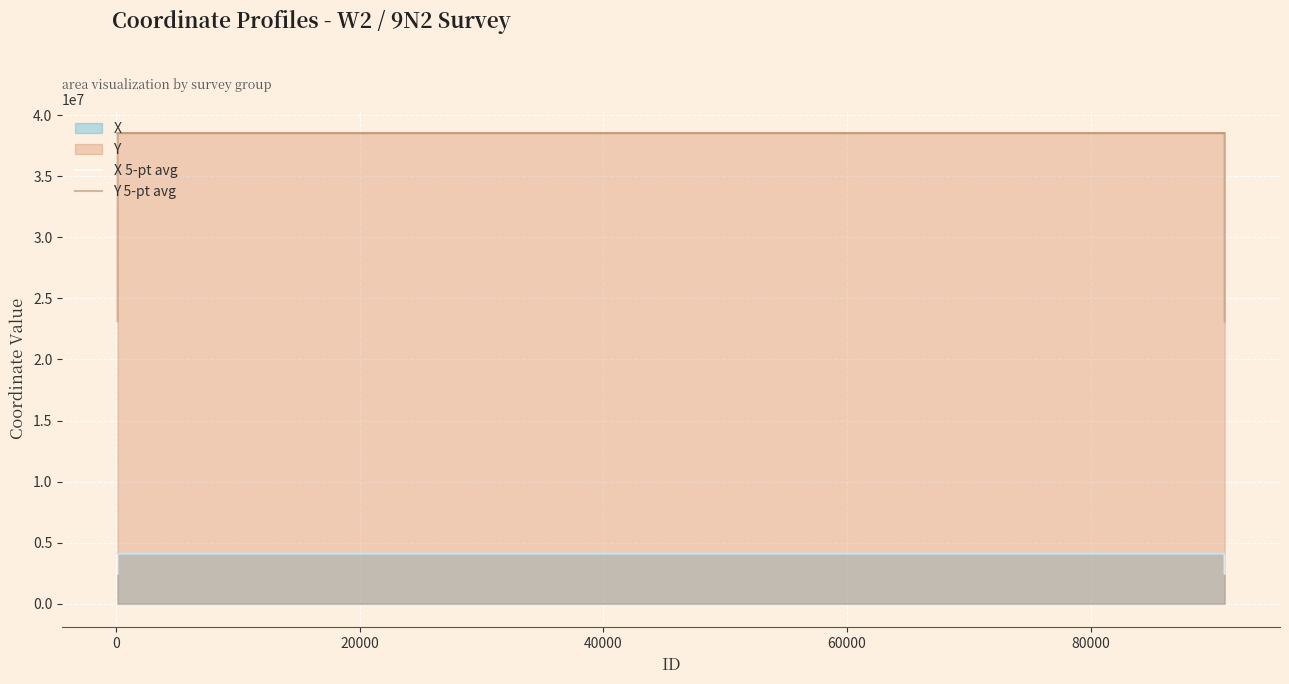

Which series has the widest spread of values?

Y 5-pt avg